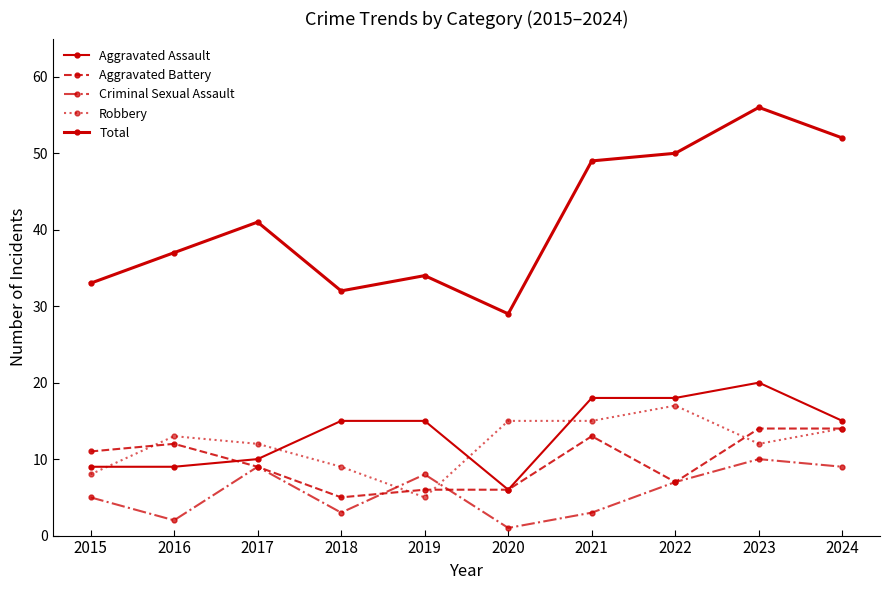

Where is Robbery nearest to the value 11?

2017